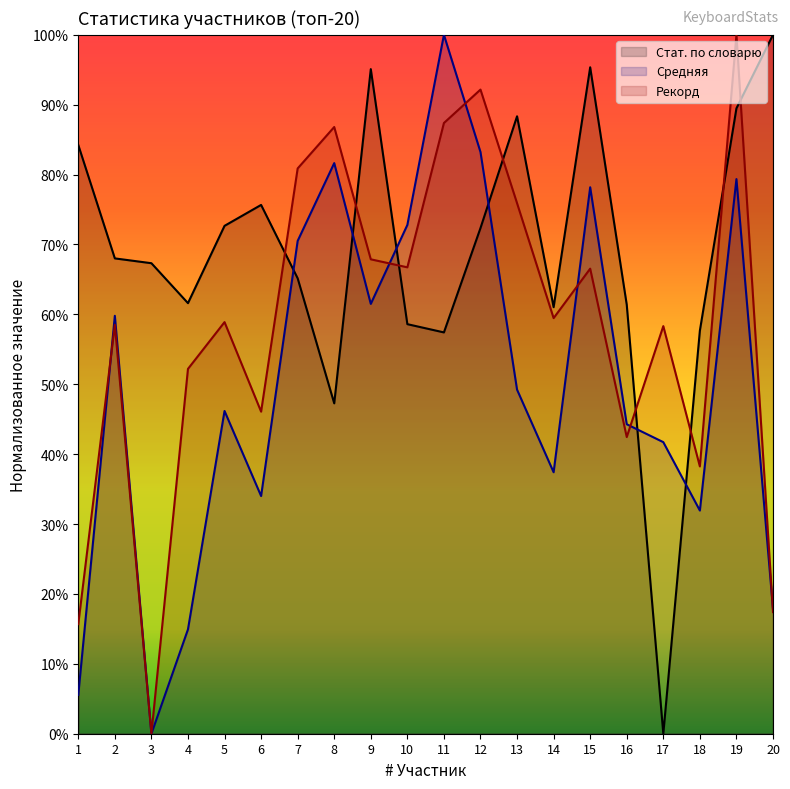

How many lines are shown in the chart?

3